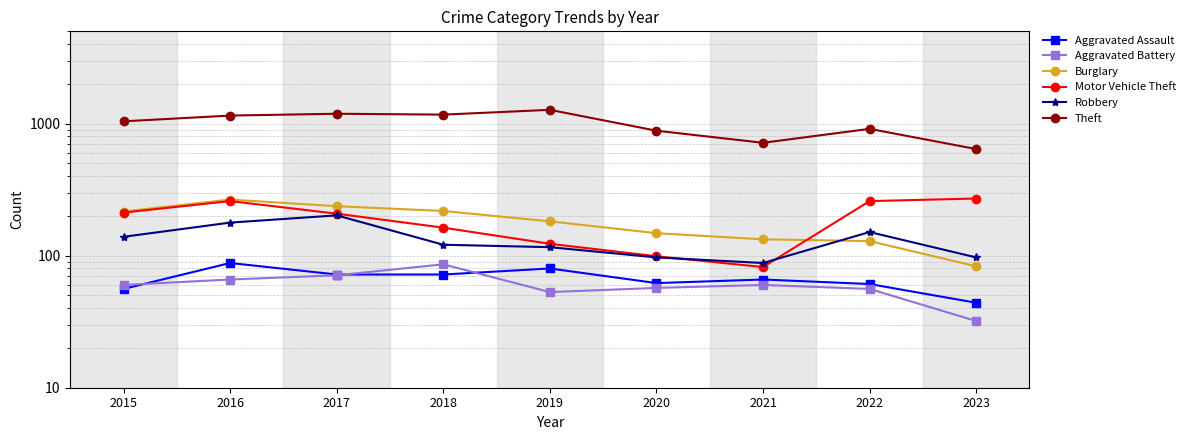

After their last crossing, which series has the higher values: Robbery or Motor Vehicle Theft?

Motor Vehicle Theft